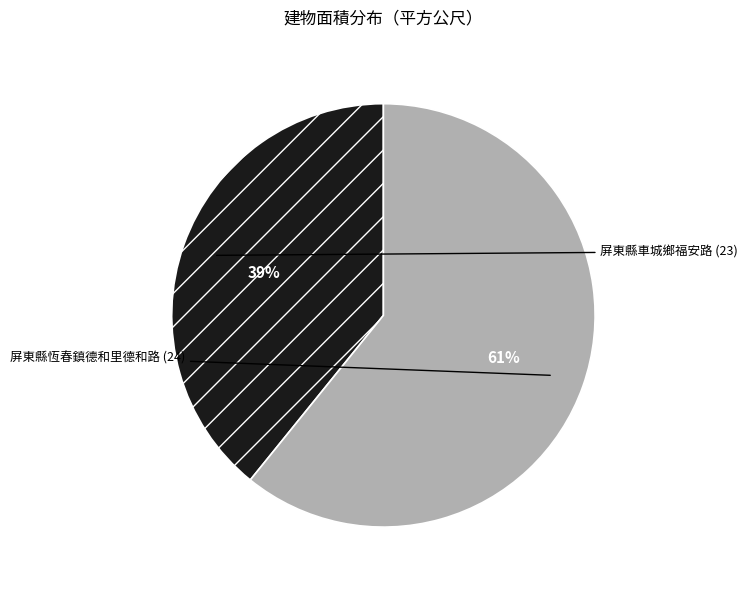

To the nearest percent, what portion does 屏東縣車城鄉福安路 (23) represent?

39%